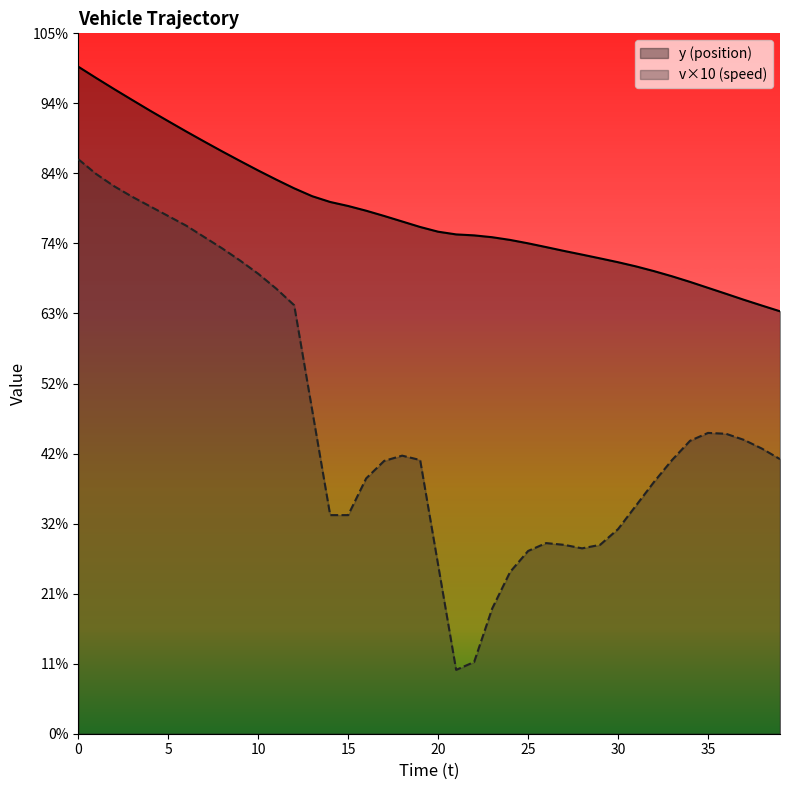

List the labels in order of y value, smallest first.

39, 38, 37, 36, 35, 34, 33, 32, 31, 30, 29, 28, 27, 26, 25, 24, 23, 22, 21, 20, 19, 18, 17, 16, 15, 14, 13, 12, 11, 10, 9, 8, 7, 6, 5, 4, 3, 2, 1, 0